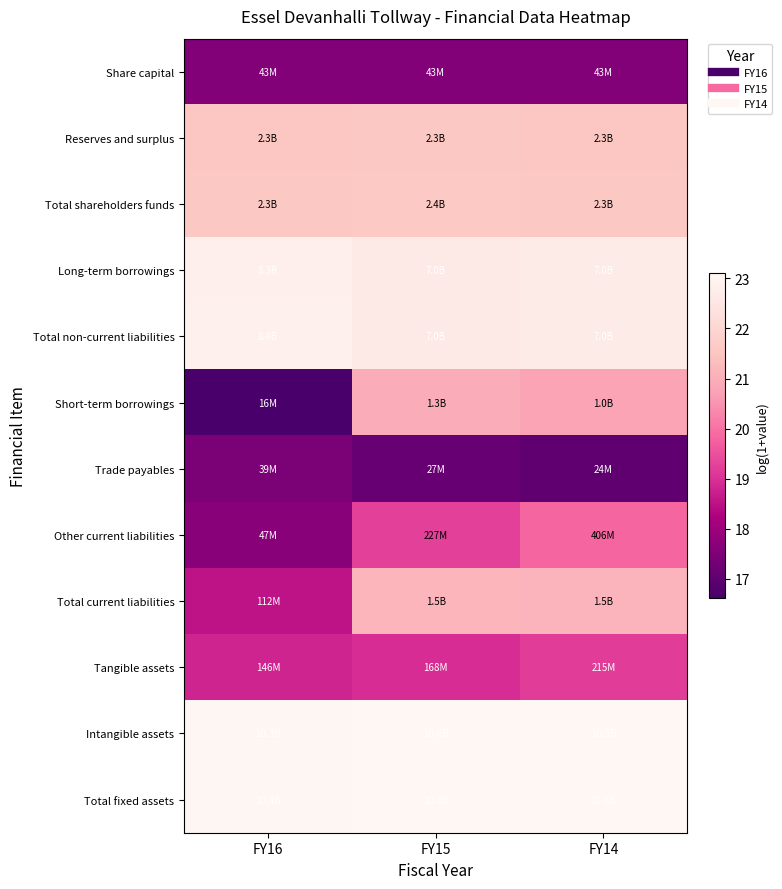

At which category does the chart reach its peak across all series?

FY15